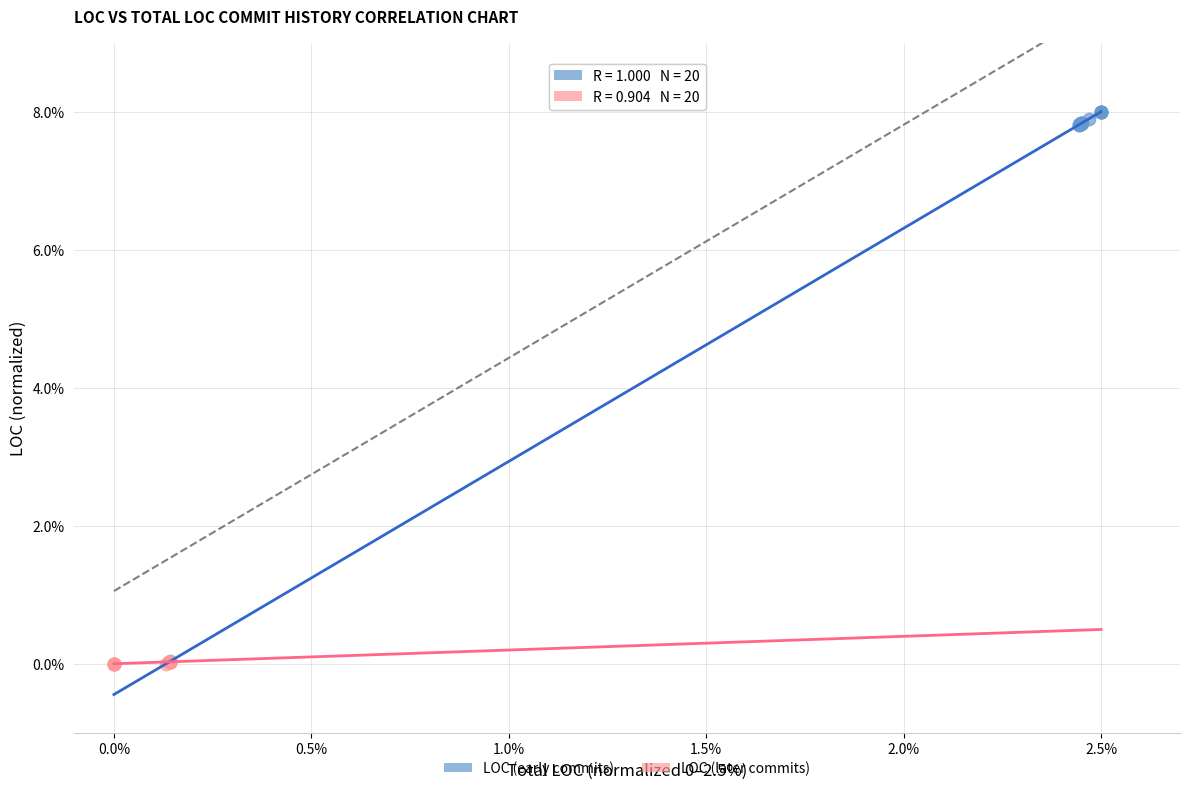

Which series contains the highest Y value?

LOC (early commits)